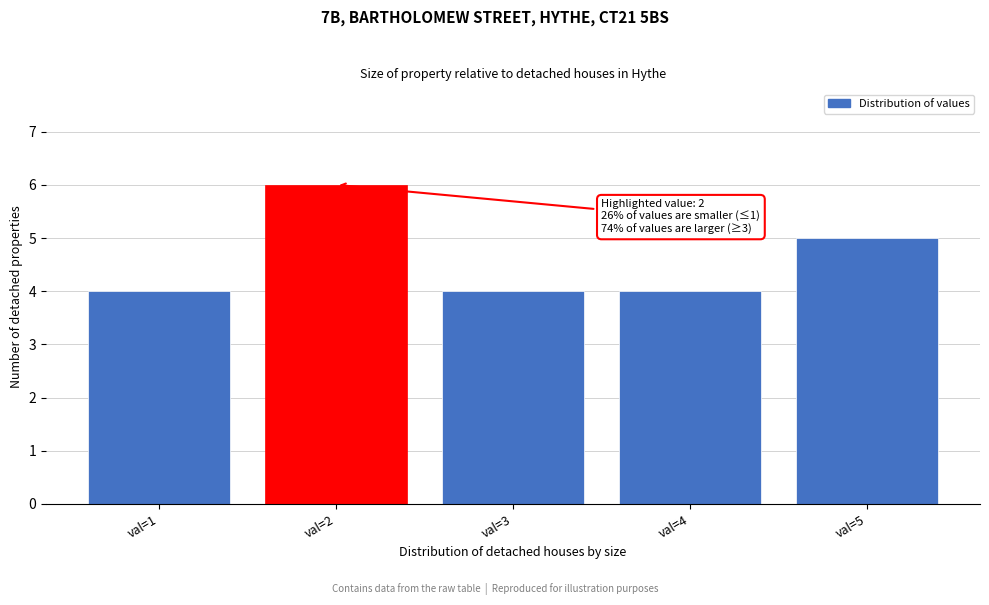

Reading left to right, what are all the values shown in this chart?

val=1=4	val=2=6	val=3=4	val=4=4	val=5=5